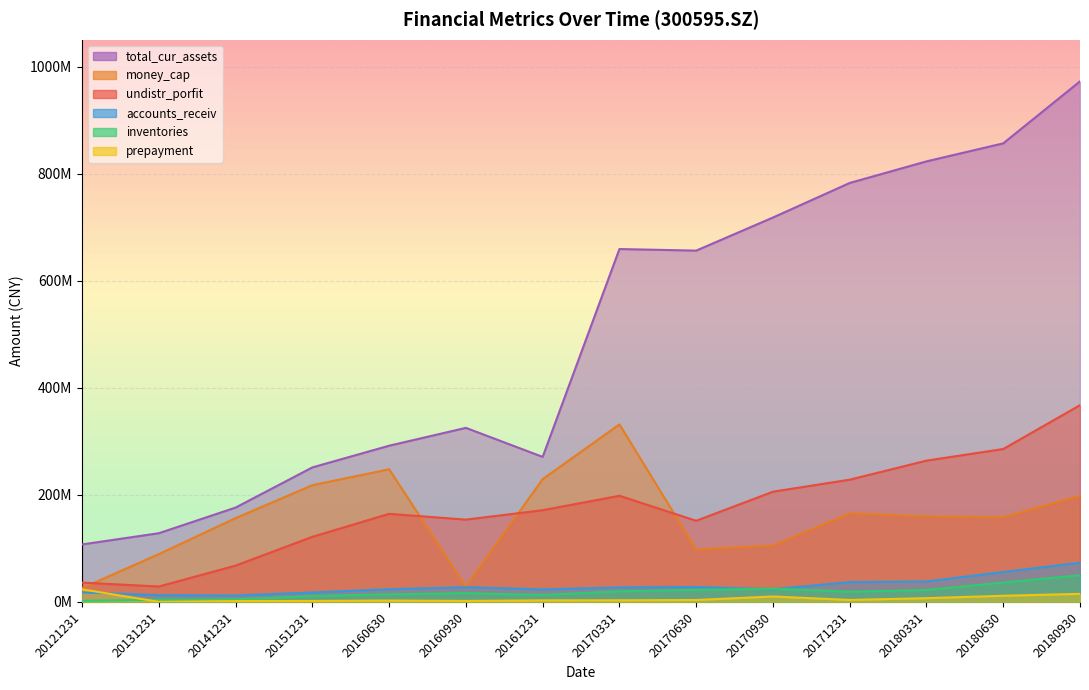

What is the difference between the total_cur_assets values at 20161231 and 20160930?

54283128.5